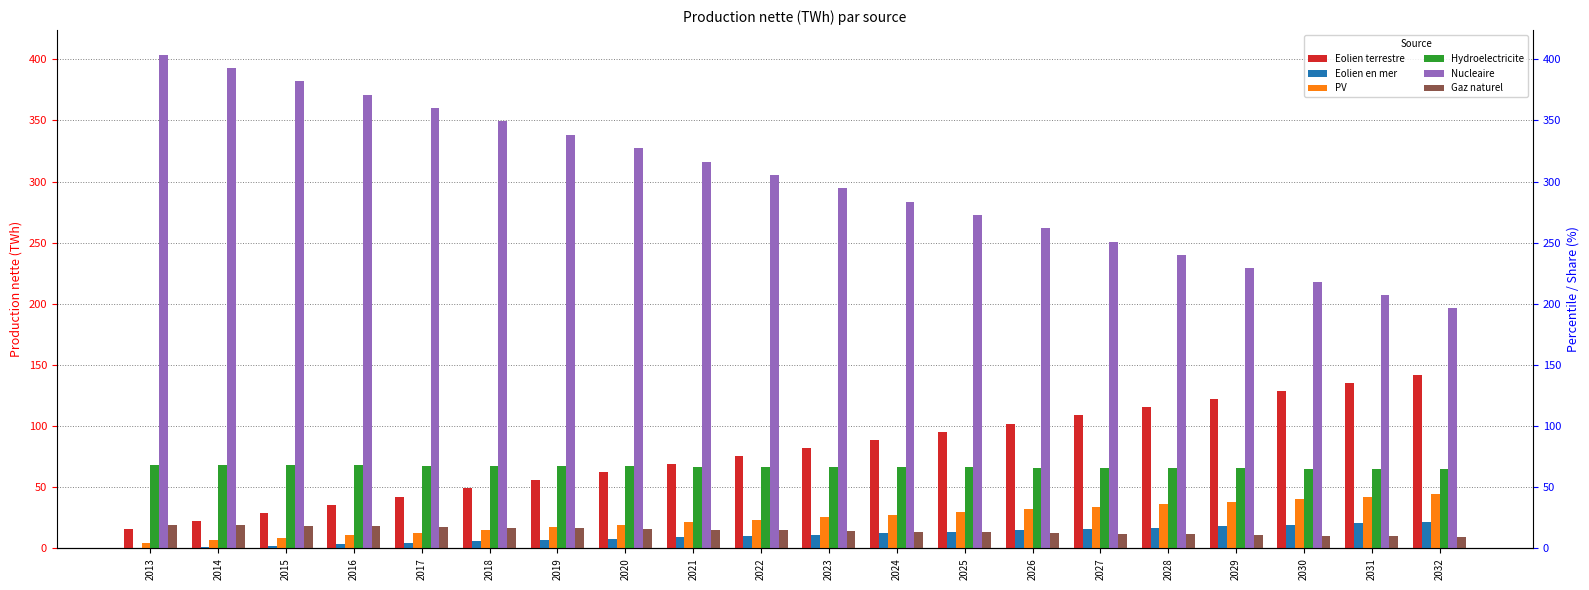

The value of Eolien terrestre at 2015 is 29.2. True or false?

True